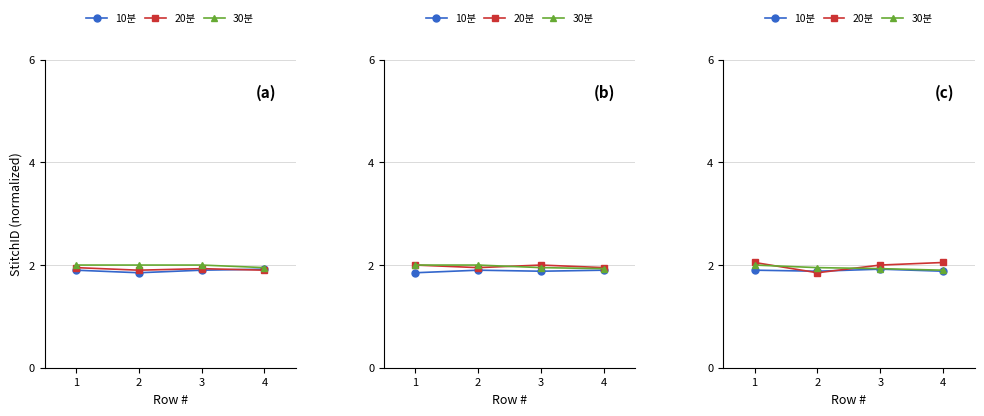

What is the maximum value shown in the chart?

2.0